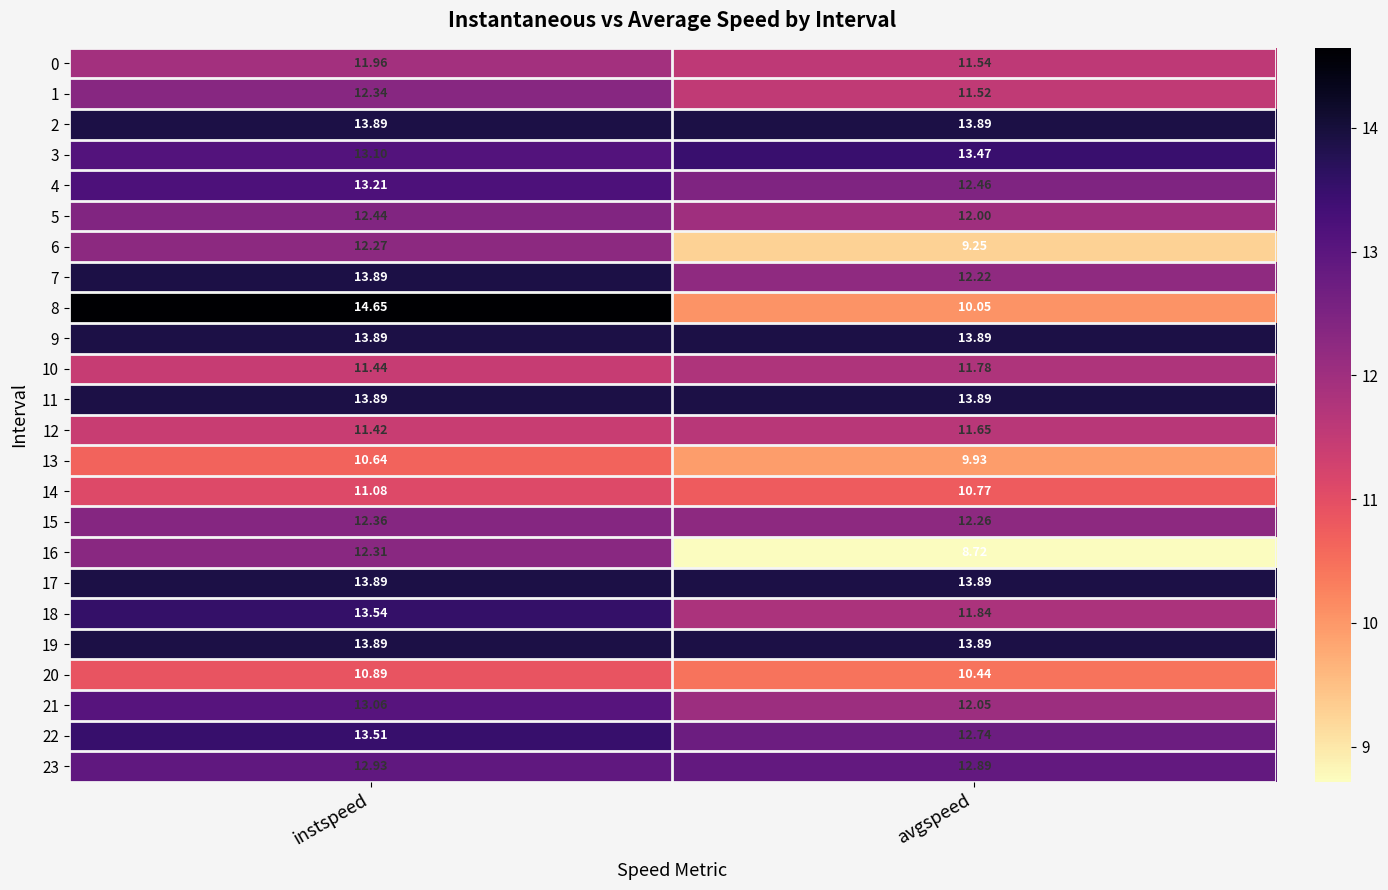

At which category does the chart reach its peak across all series?

instspeed